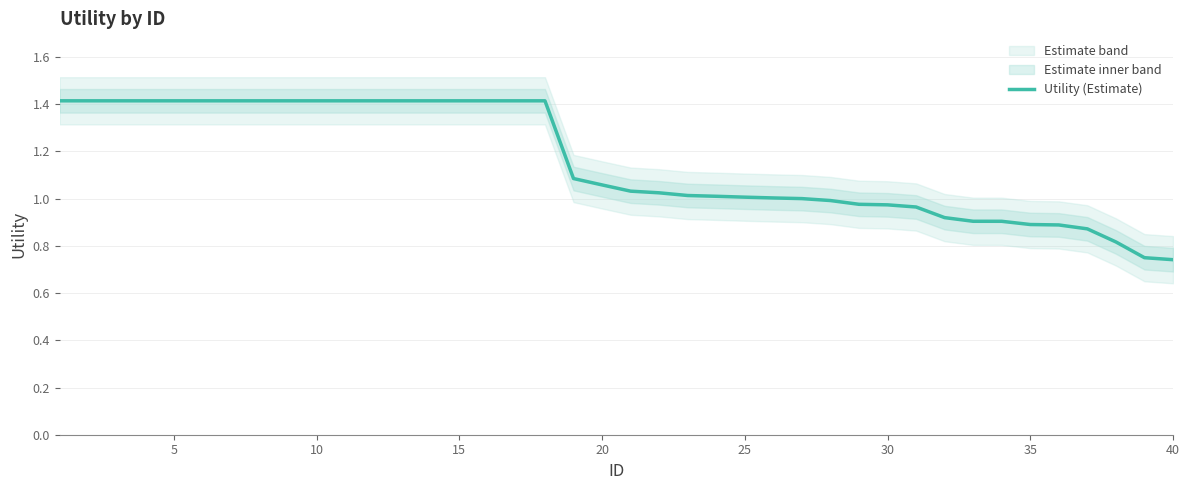

What is the difference between the second highest and minimum values?

0.7